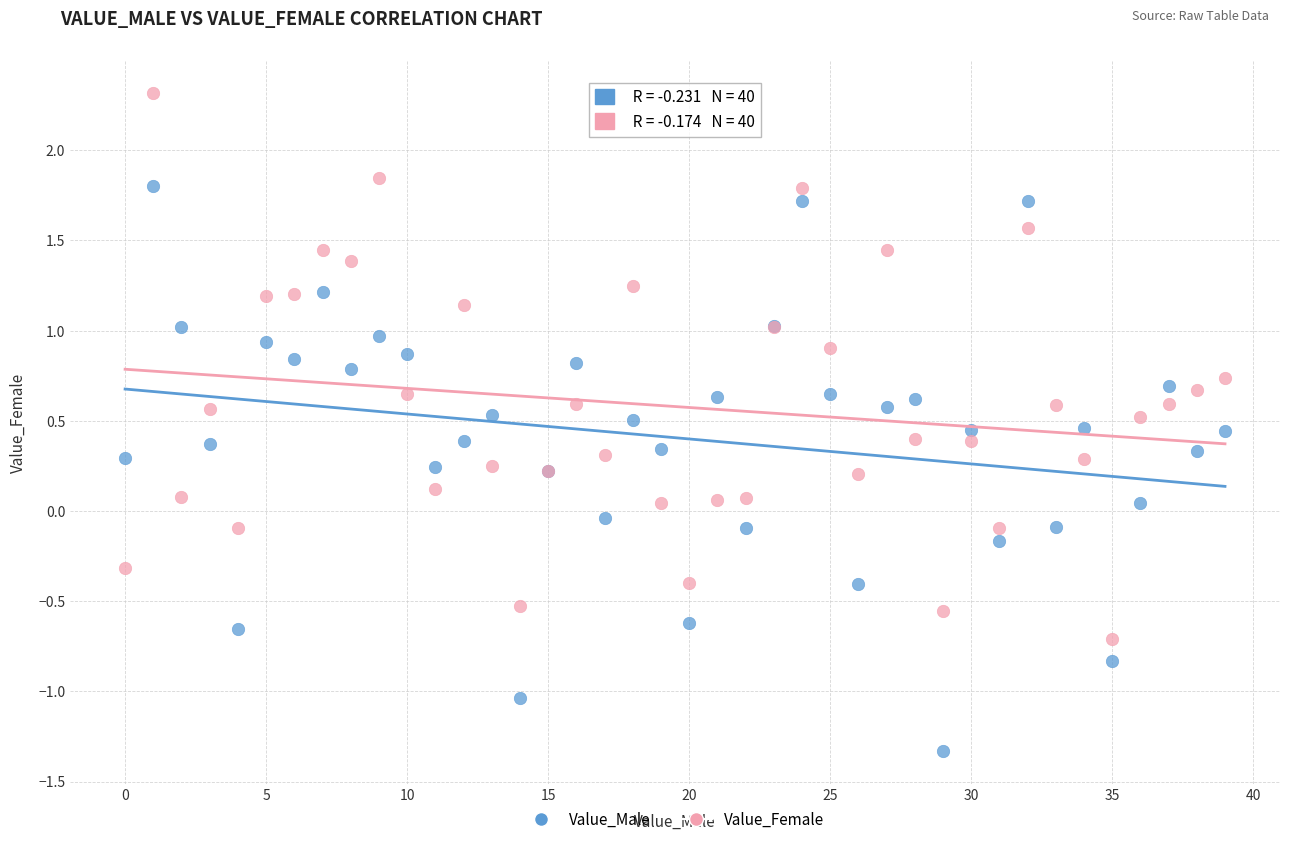

Which series reaches the minimum Y coordinate?

Value_Male